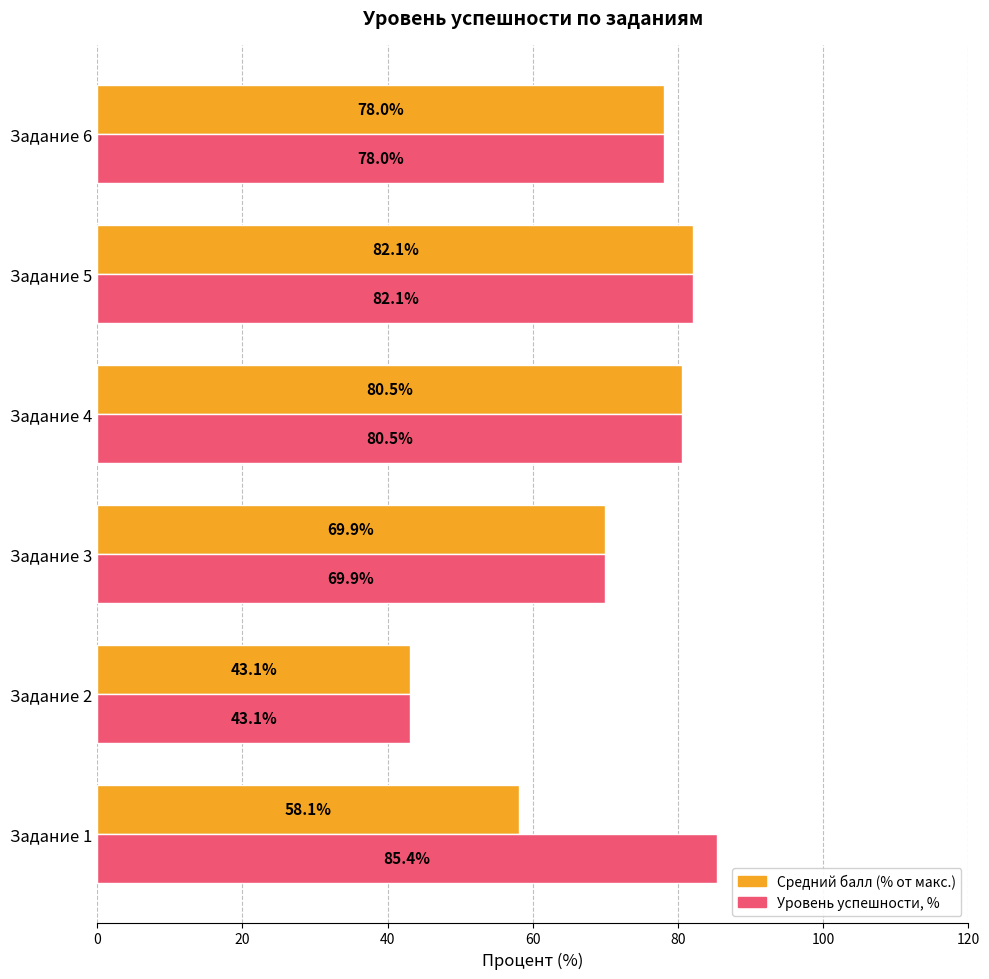

At which category is the sum across all series the highest?

Задание 5